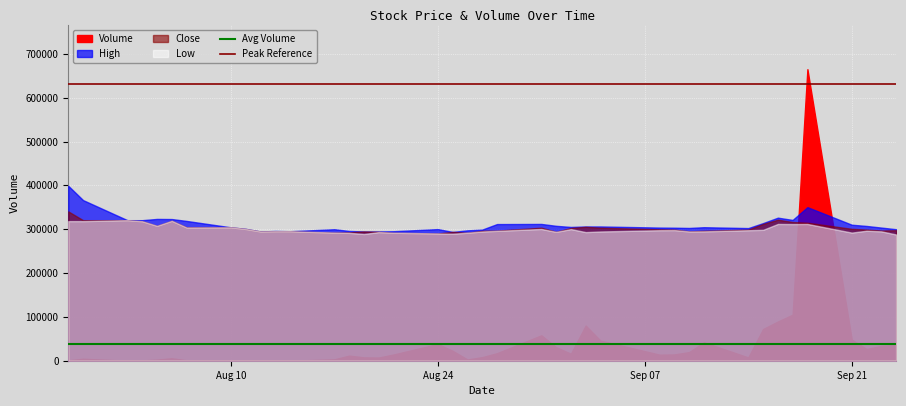

The Avg Volume series shows 11610.7 at Aug 10. True or false?

False